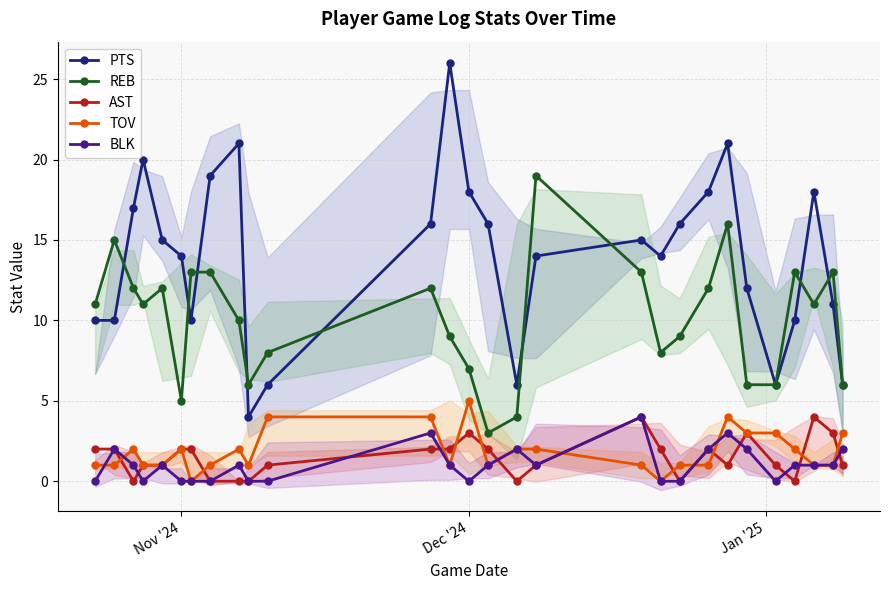

How many values in the AST series exceed 2?

5